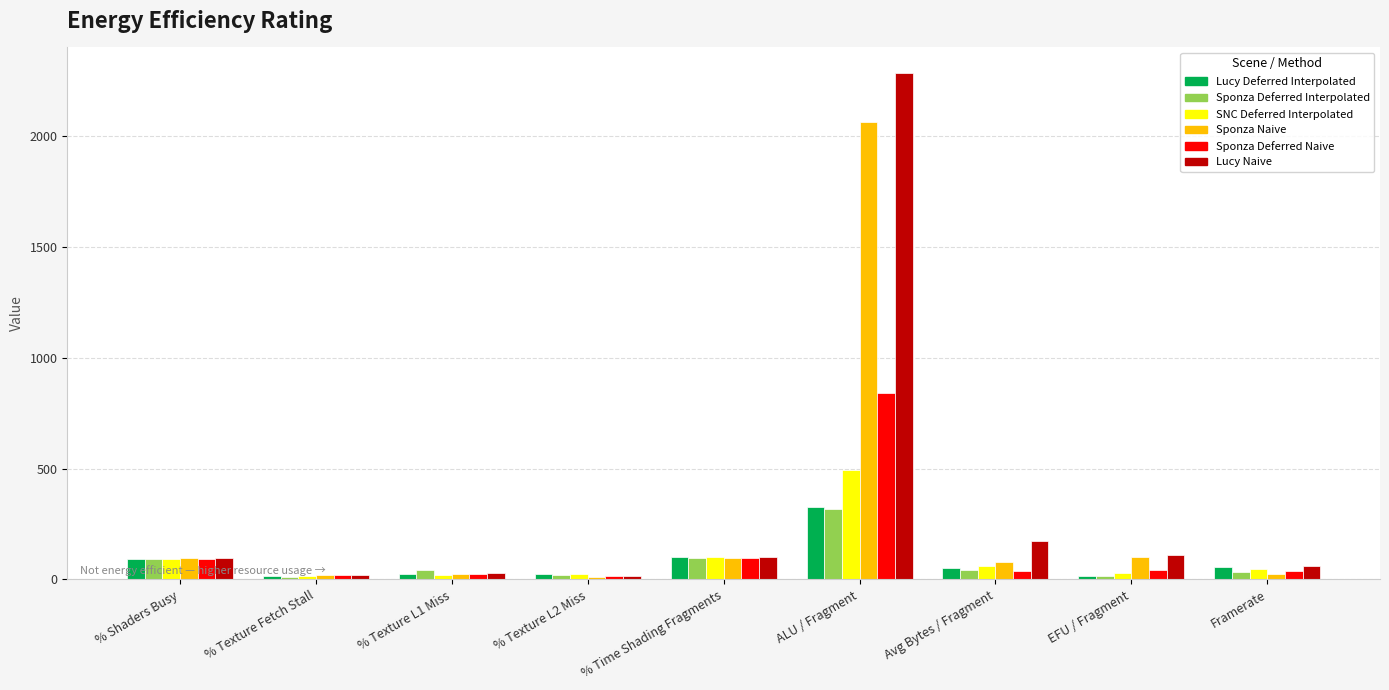

How many series are shown in this chart?

6